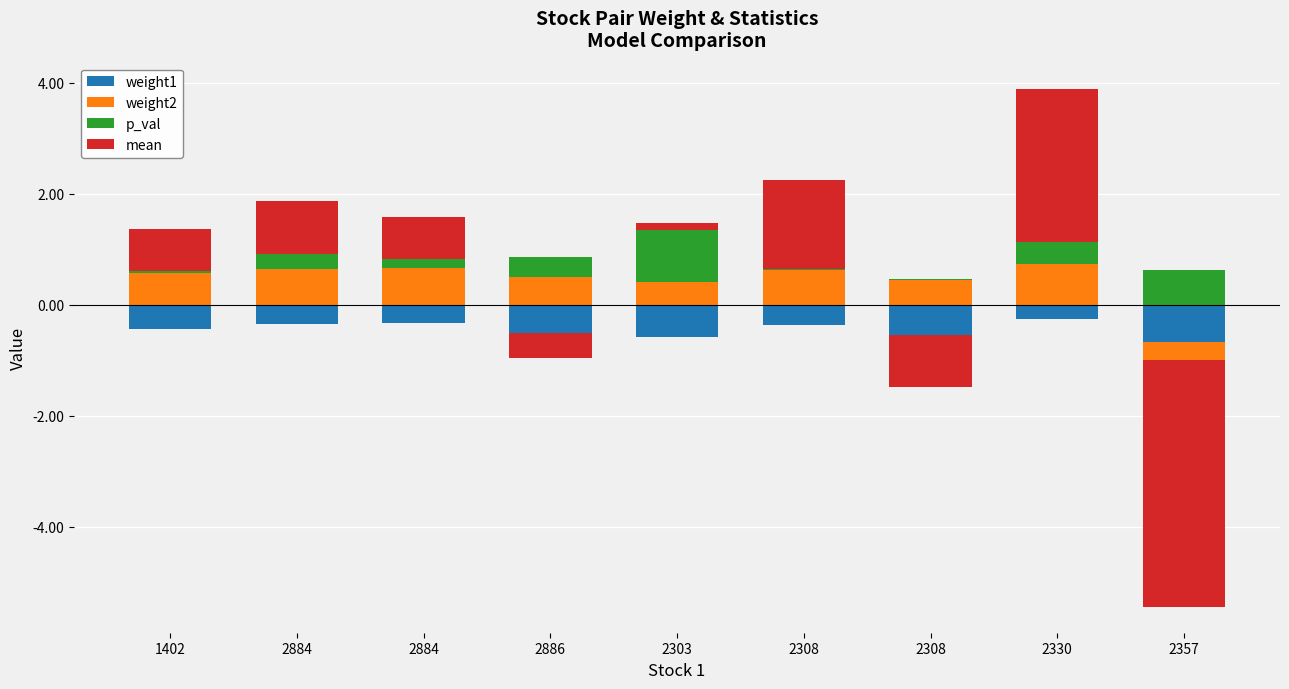

At 2303, list the series in order from largest to smallest.

p_val, weight2, mean, weight1